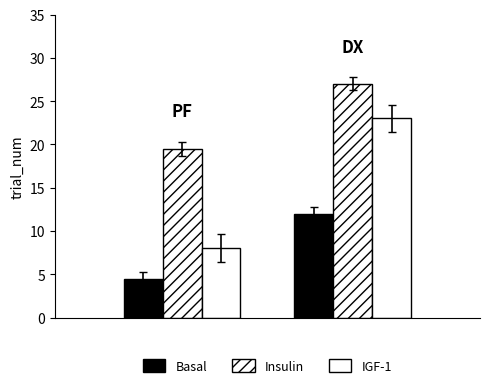

What are all the series names shown in the legend?

Basal, Insulin, IGF-1